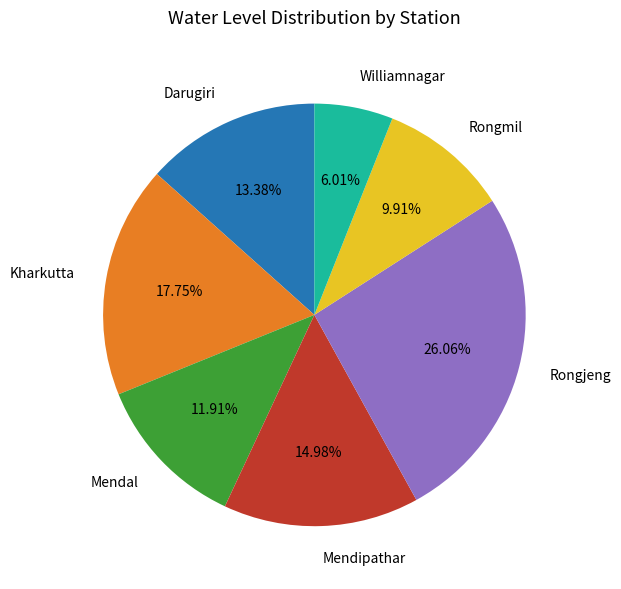

To the nearest percent, what percentage of the pie is Rongmil?

10%